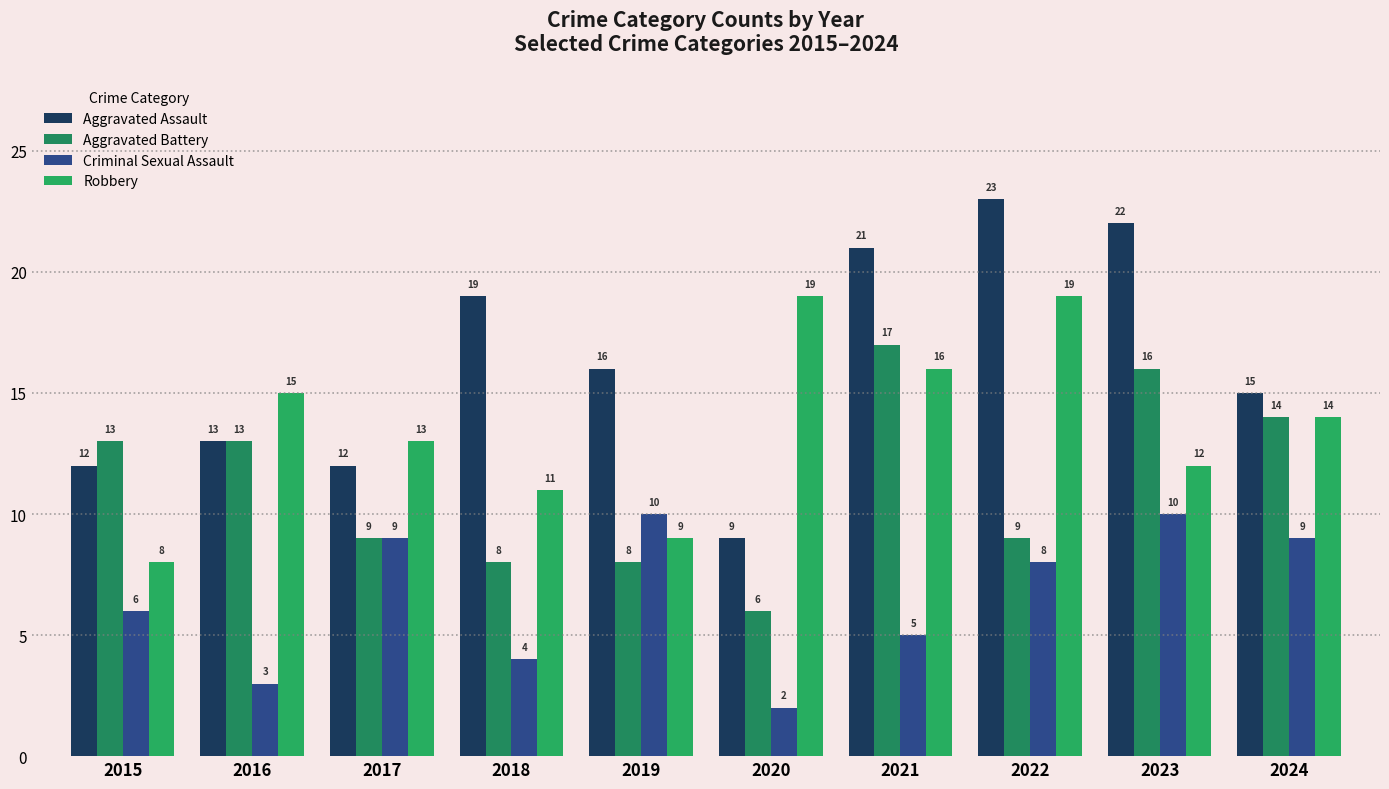

What is the difference between the maximum and minimum values in the Aggravated Assault series?

14